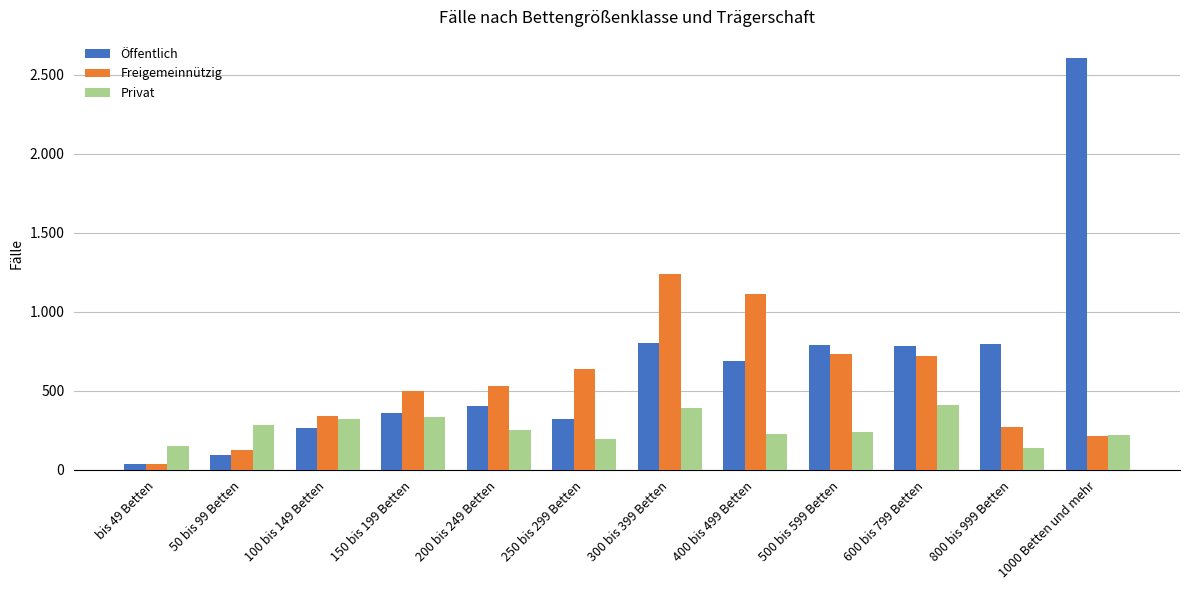

What is the average value of the Privat series?

263